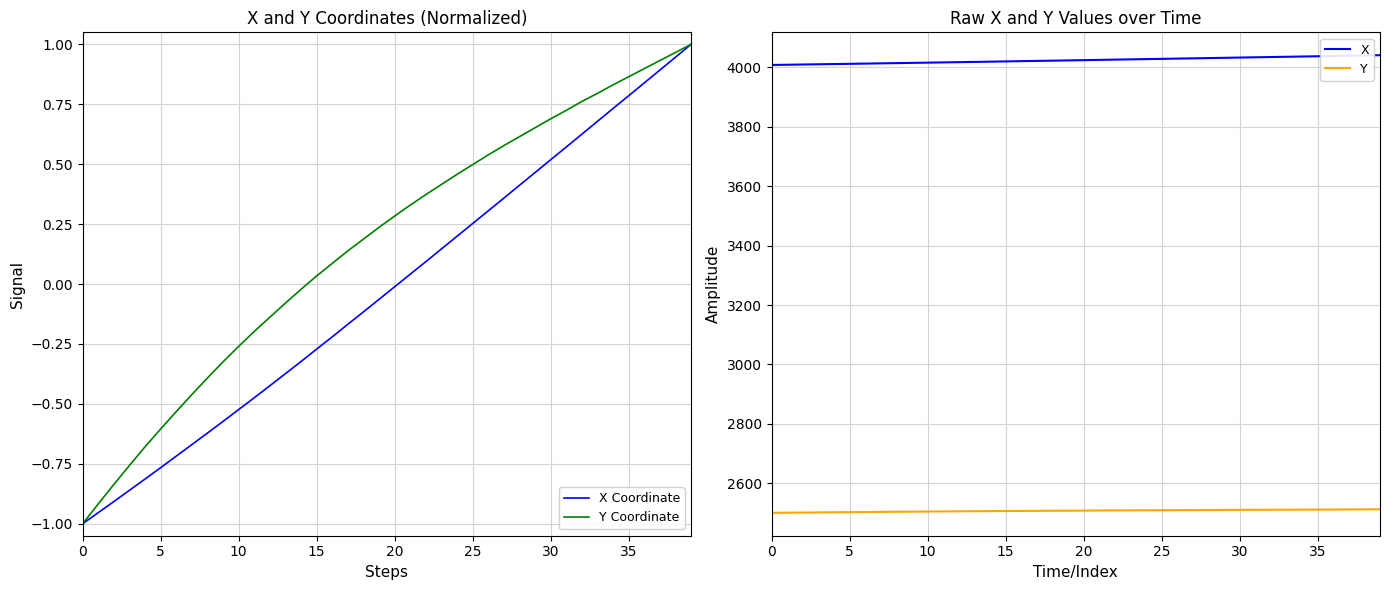

True or false: X Coordinate has more than 2 interior local peaks.

False